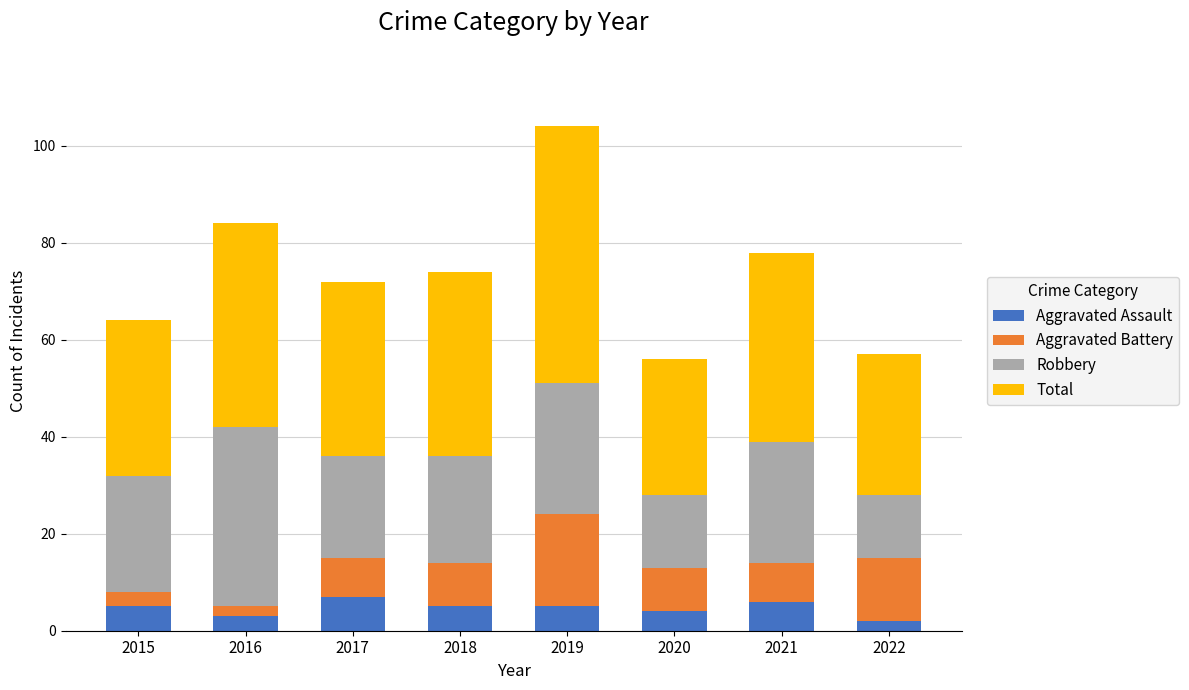

At which category is the sum across all series the highest?

2019